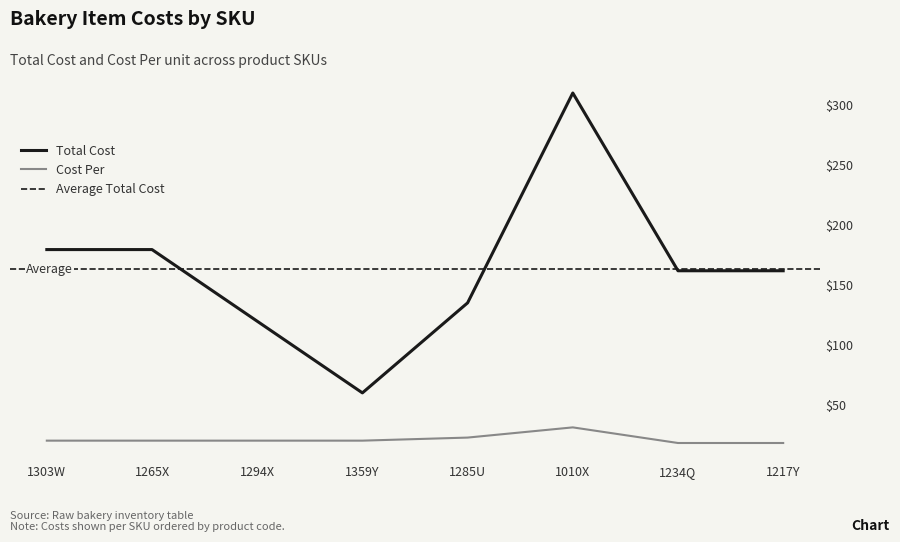

At which category does the chart reach its minimum across all series?

1234Q